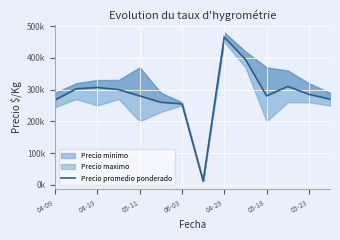

How many lines are shown in the chart?

1